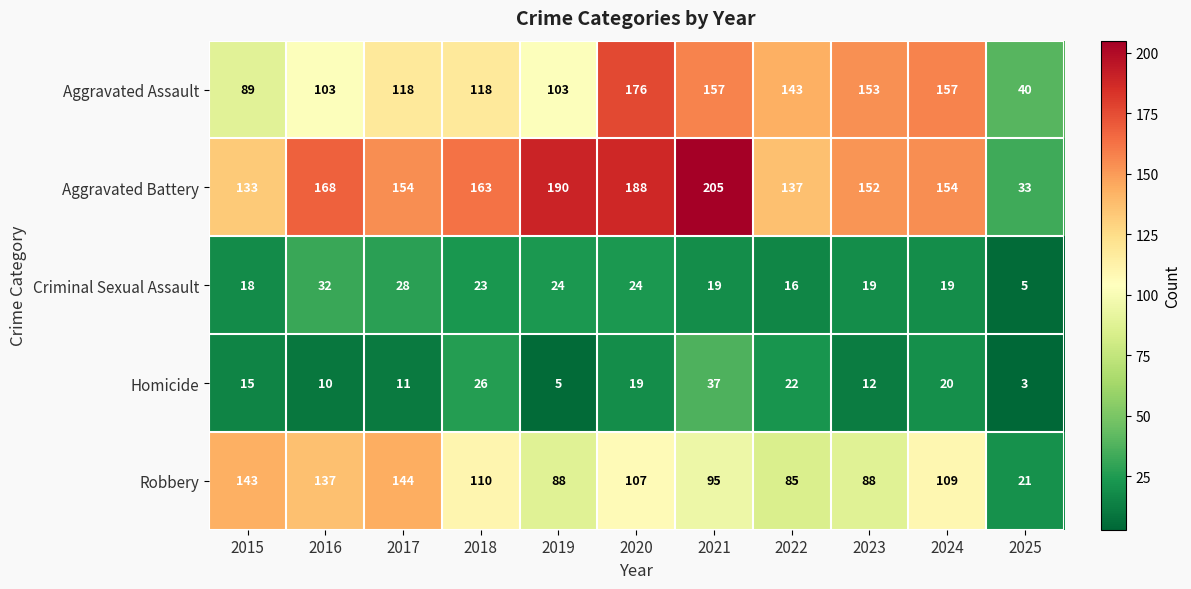

Is it true that Aggravated Assault equals 103 at 2019?

True